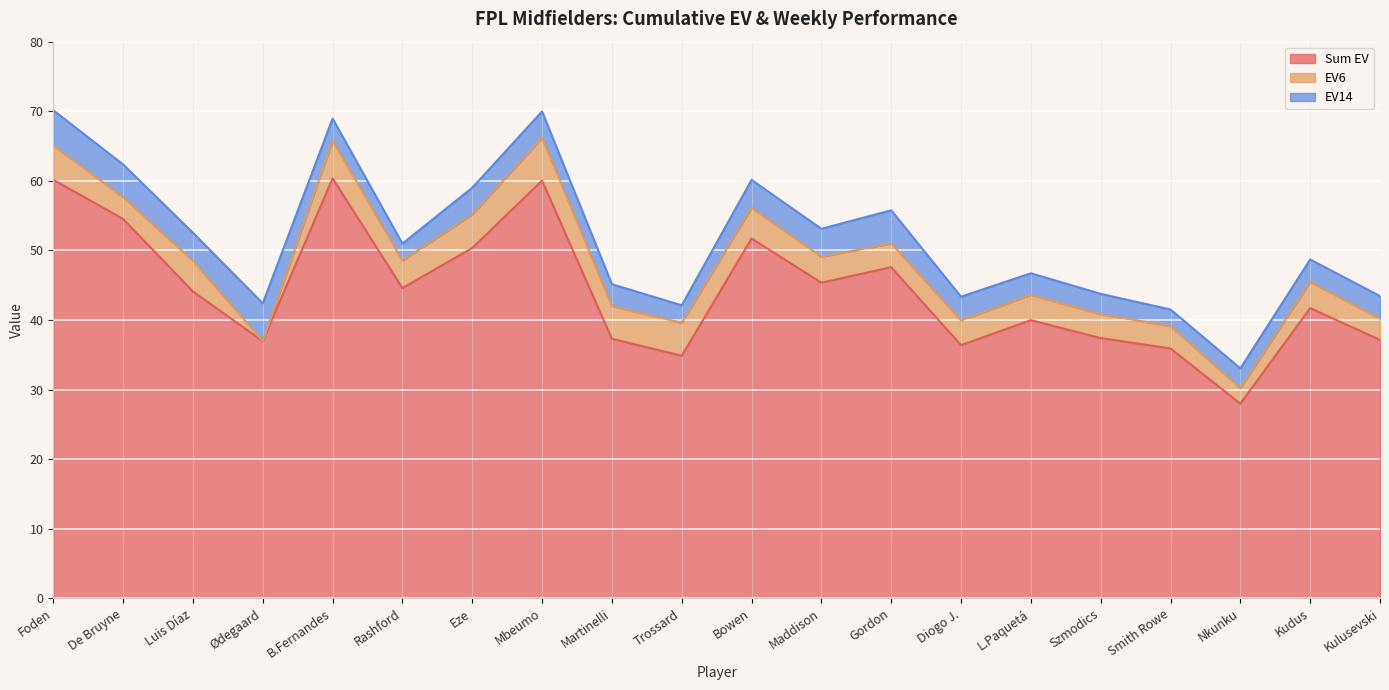

True or false: EV14 has a value of 3.2 at Kulusevski.

True